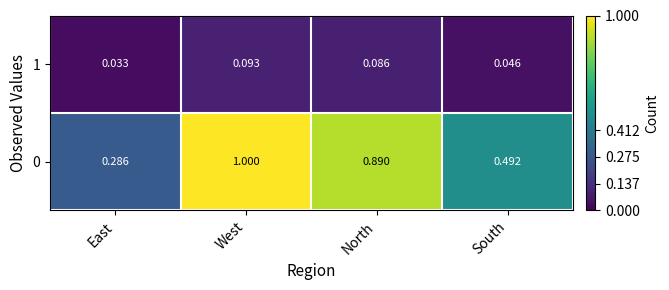

At which label is 1 closest to 0?

East